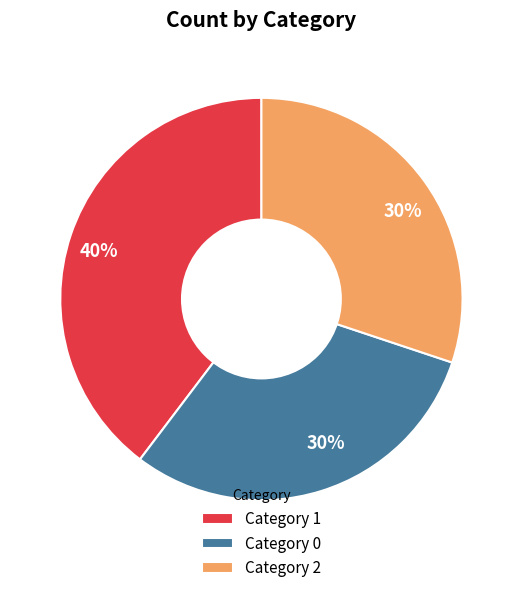

Is the sum of Category 1 and Category 0 greater than half?

Yes